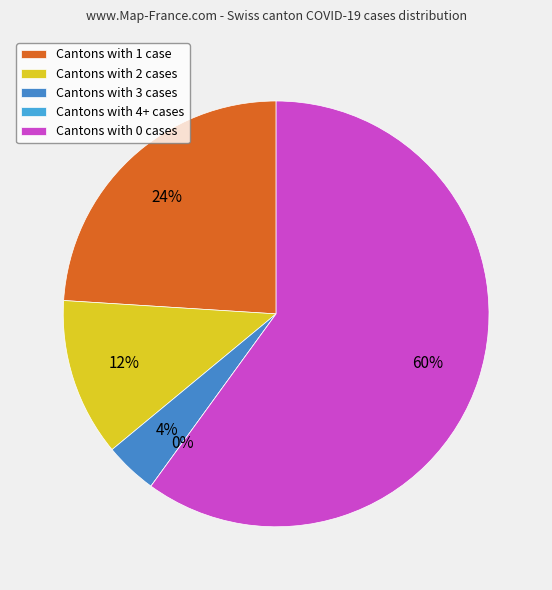

Does VS represent more than half of the total?

No